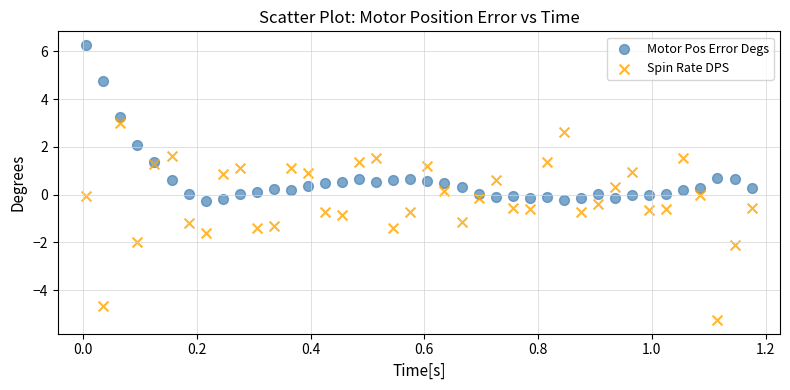

Which series contains the highest Y value?

Motor Pos Error Degs